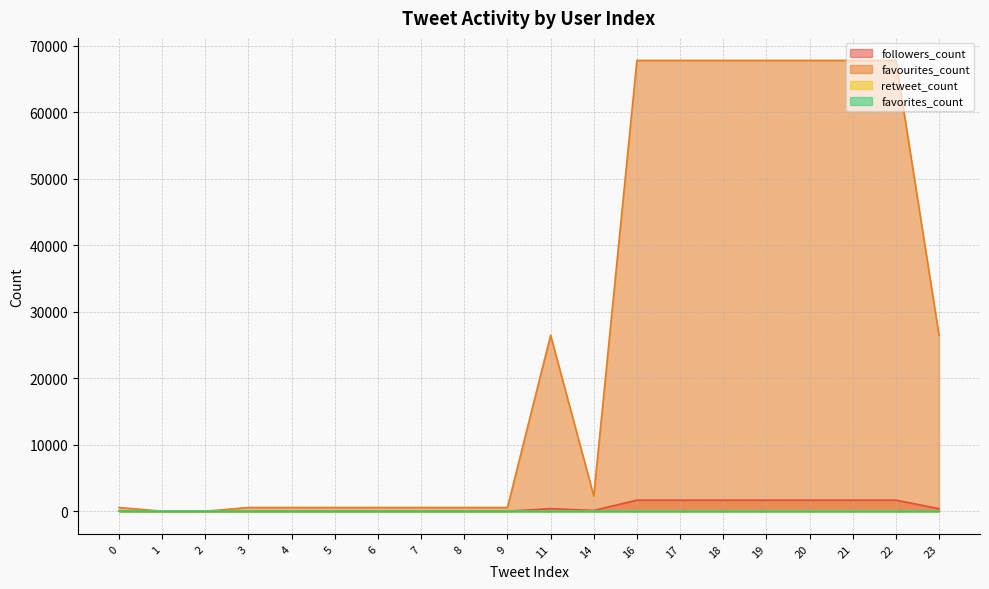

At 19, list the series in order from largest to smallest.

favourites_count, followers_count, retweet_count, favorites_count